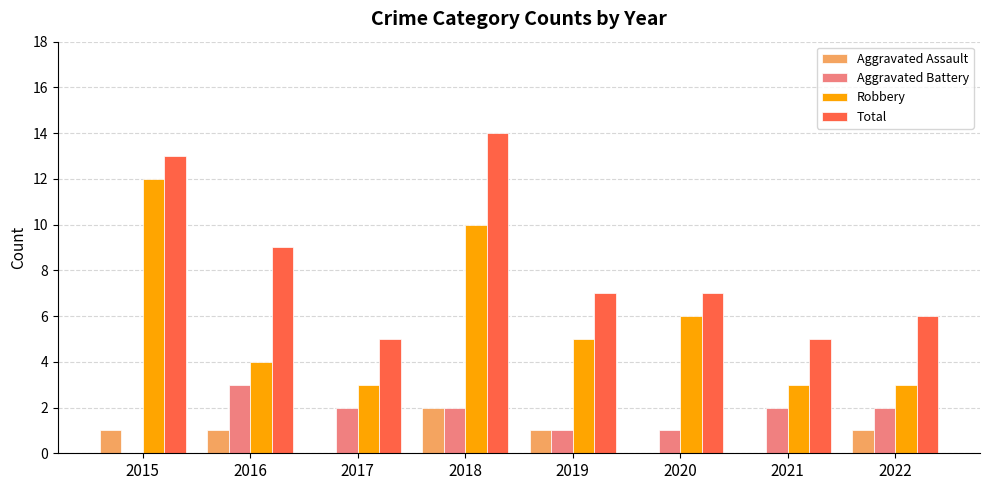

Which series changed the most between 2016 and 2021?

Total